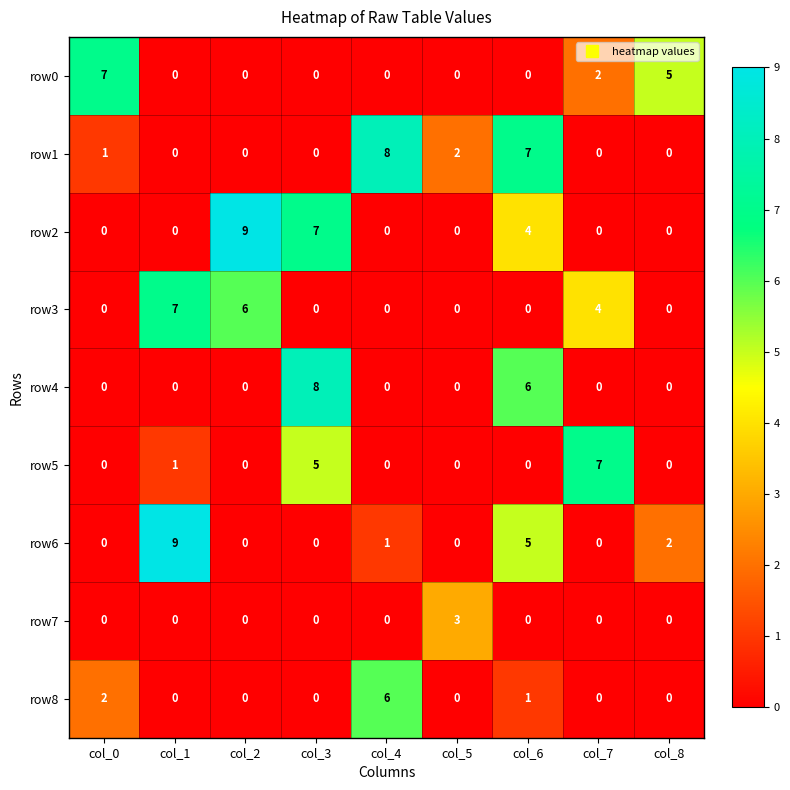

What is the total value across all series at col_1?

17